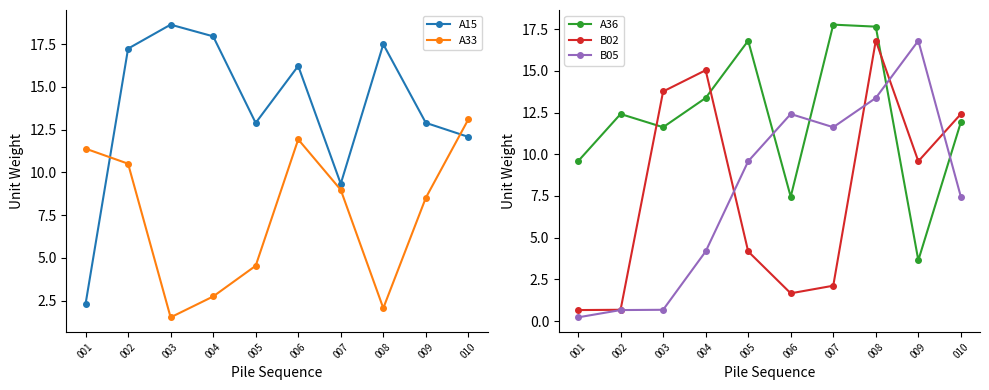

Where is B02 nearest to the value 8?

009